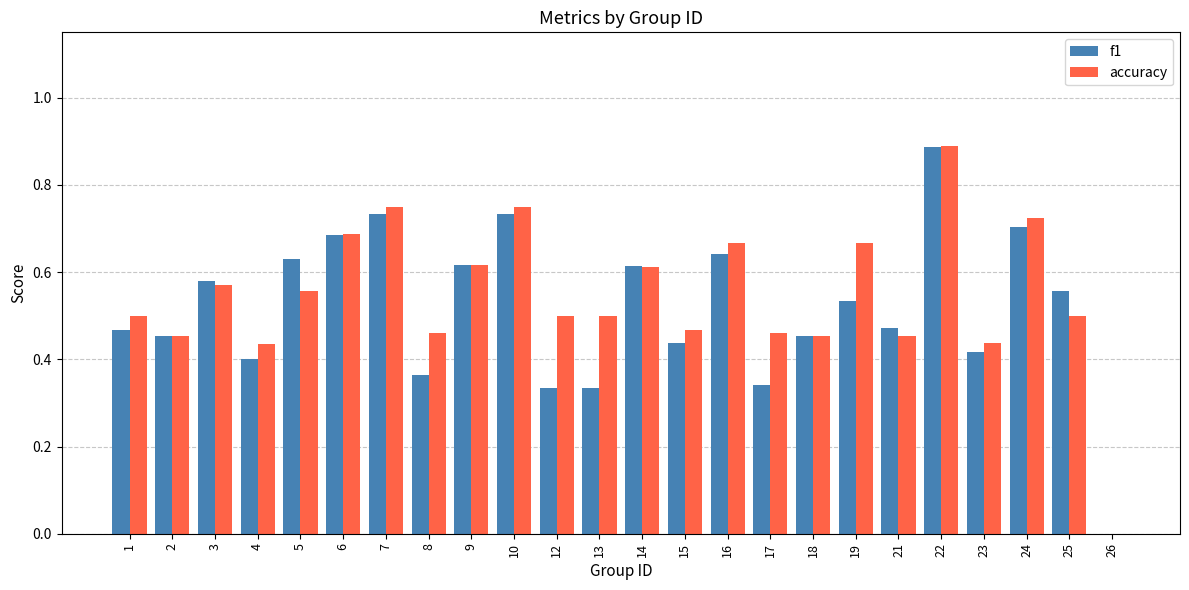

Which series changed the most between 3 and 8?

f1